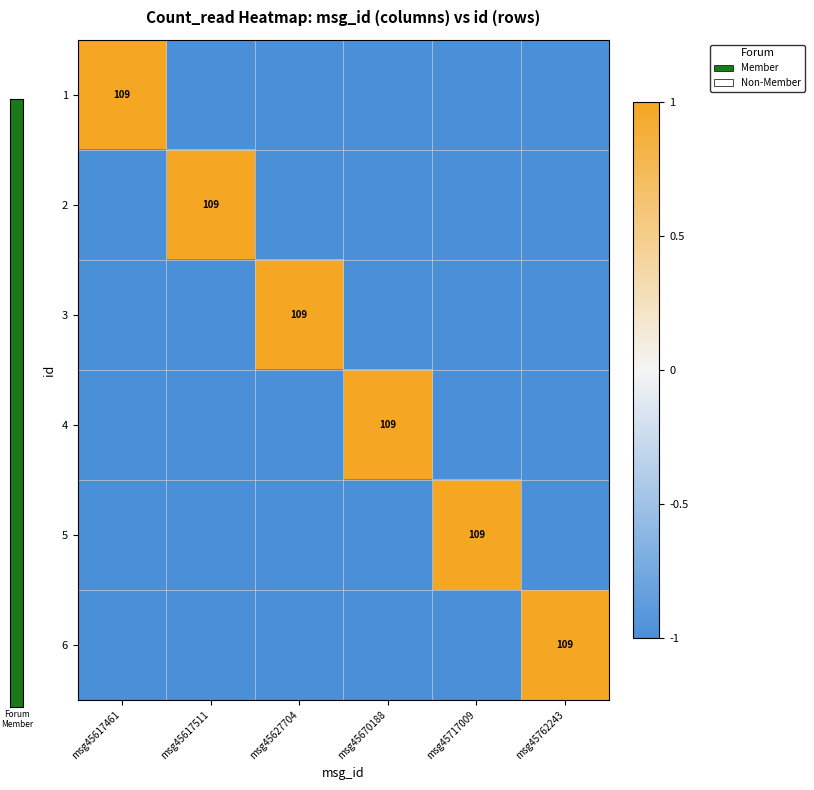

The value of 6 at msg45762243 is 39. True or false?

False